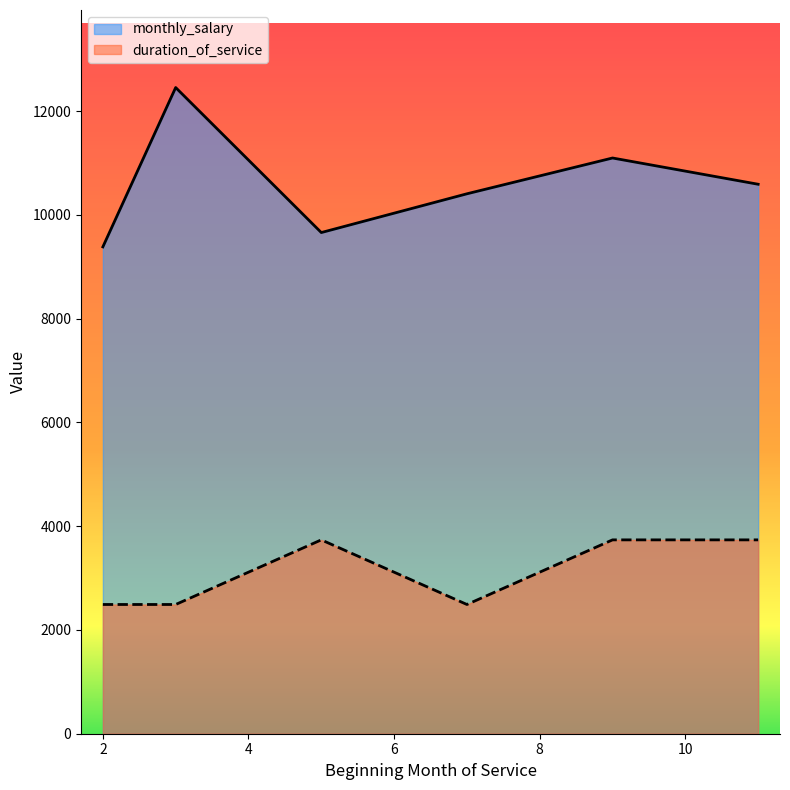

What is the sum of the monthly_salary values at 7 and 3?

22862.0